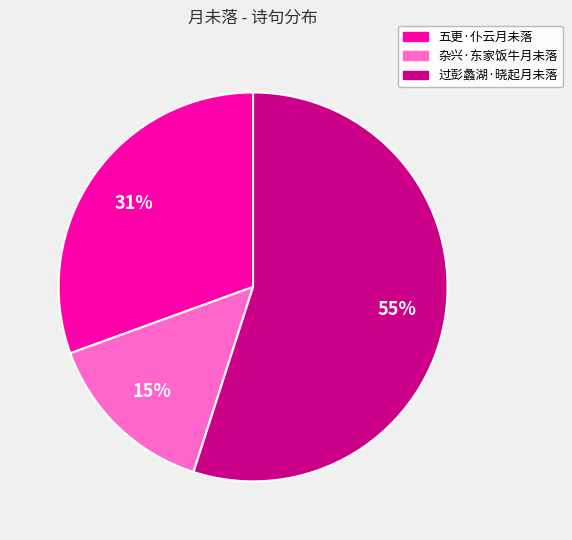

True or false: 过彭蠡湖·晓起月未落 accounts for 55% of the total.

True